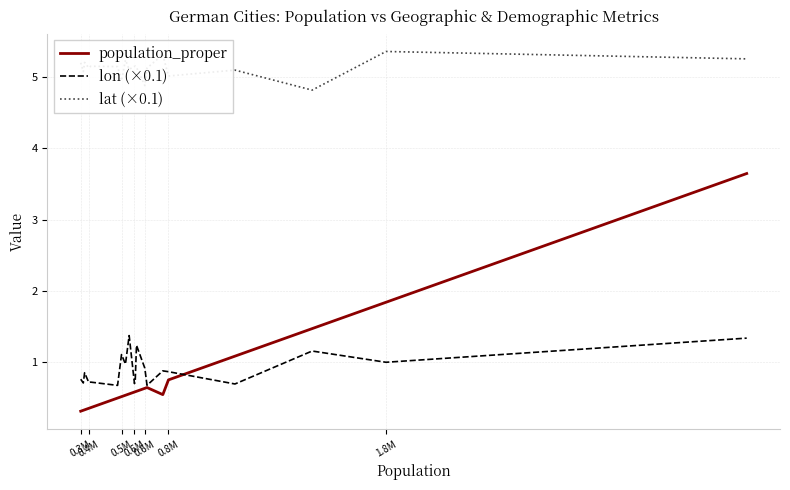

Which series has the widest spread of values?

population_proper